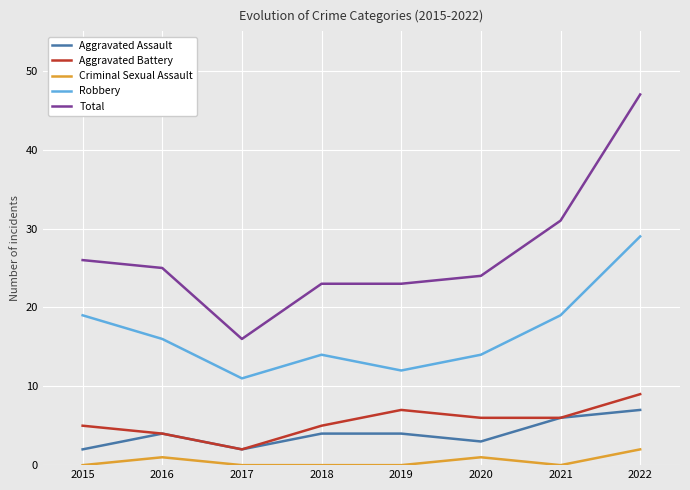

True or false: Total and Criminal Sexual Assault intersect in this chart.

False